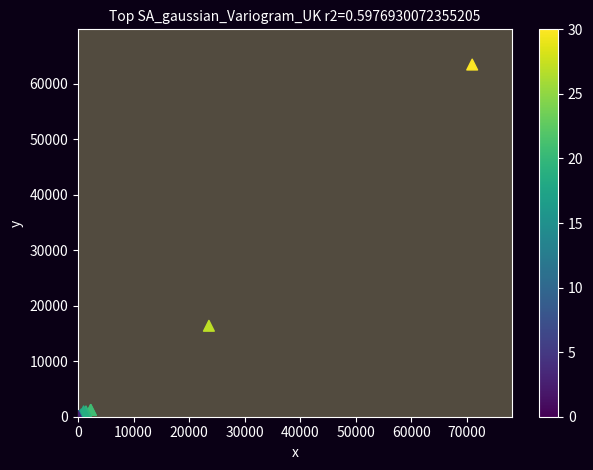

What Y value in the scatter plot is closest to 31734?

16390